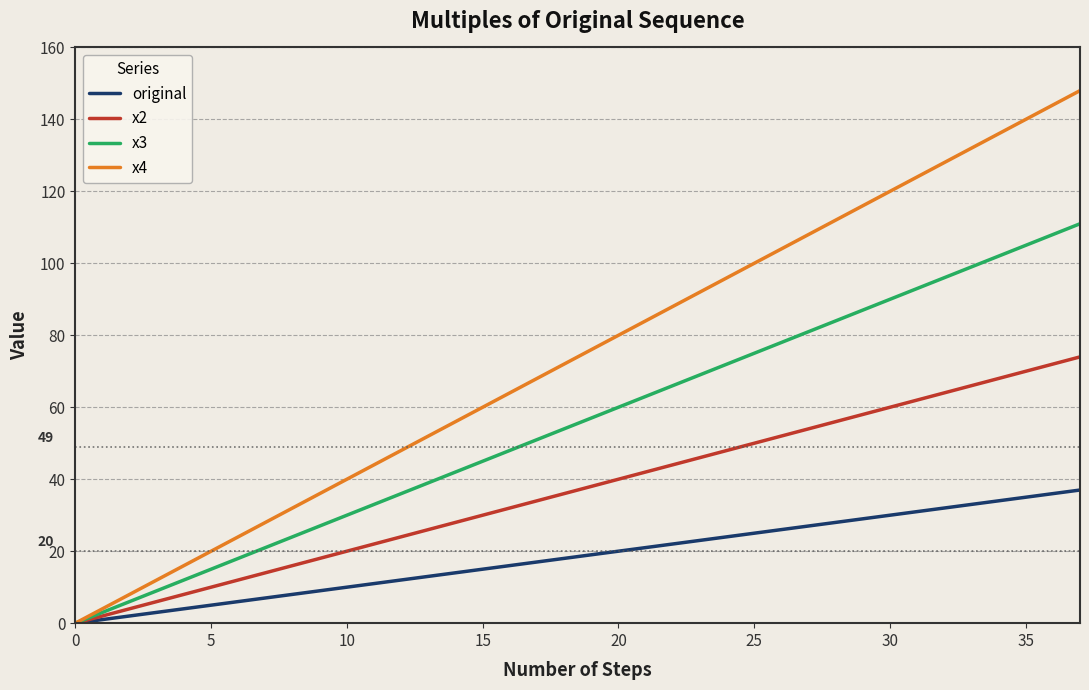

List the series in order of their overall mean, highest first.

x4, x3, x2, original